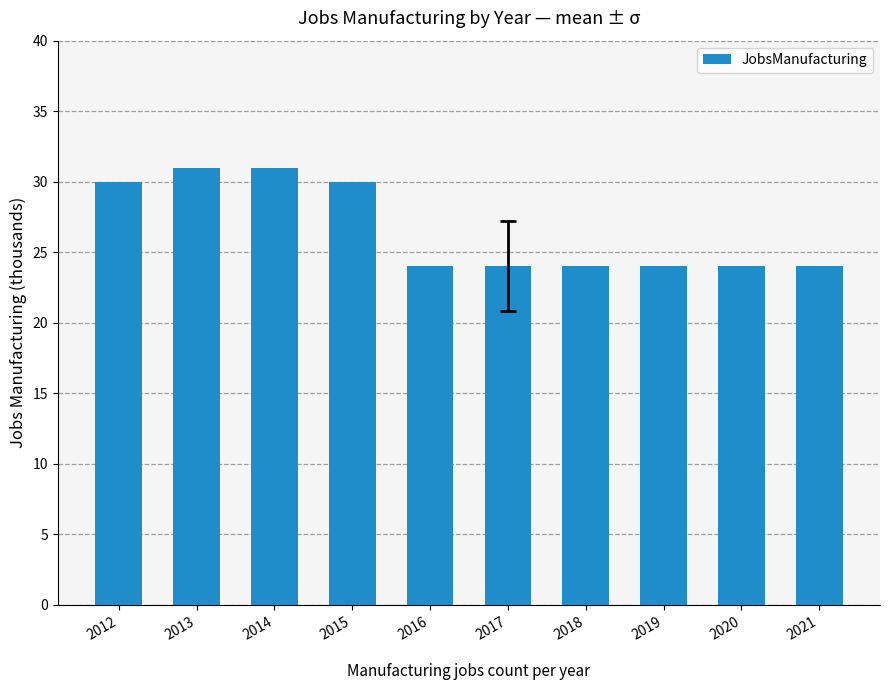

What is the minimum value shown in the chart?

24